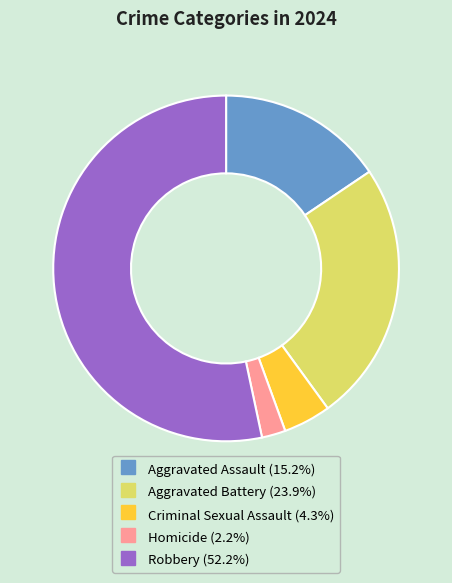

Which slice is the smallest?

Homicide